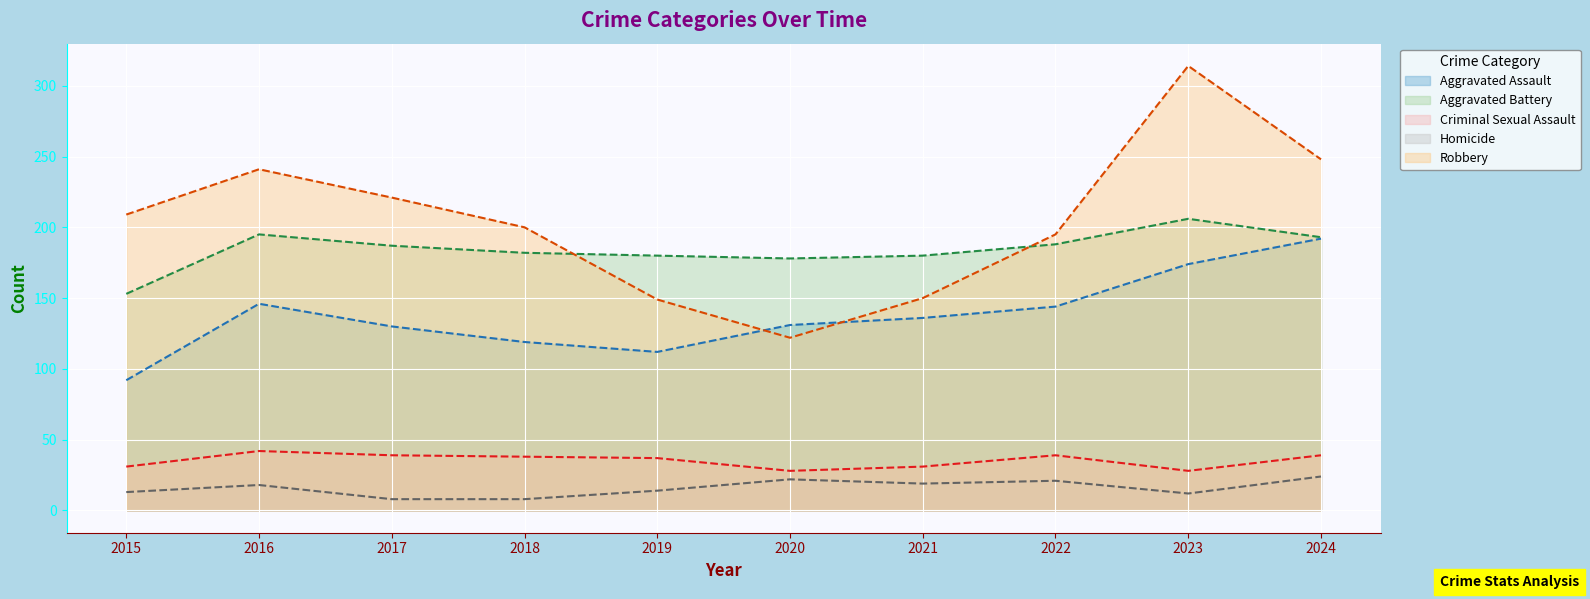

List the labels in order of Aggravated Assault value, largest first.

2024, 2023, 2016, 2022, 2021, 2020, 2017, 2018, 2019, 2015